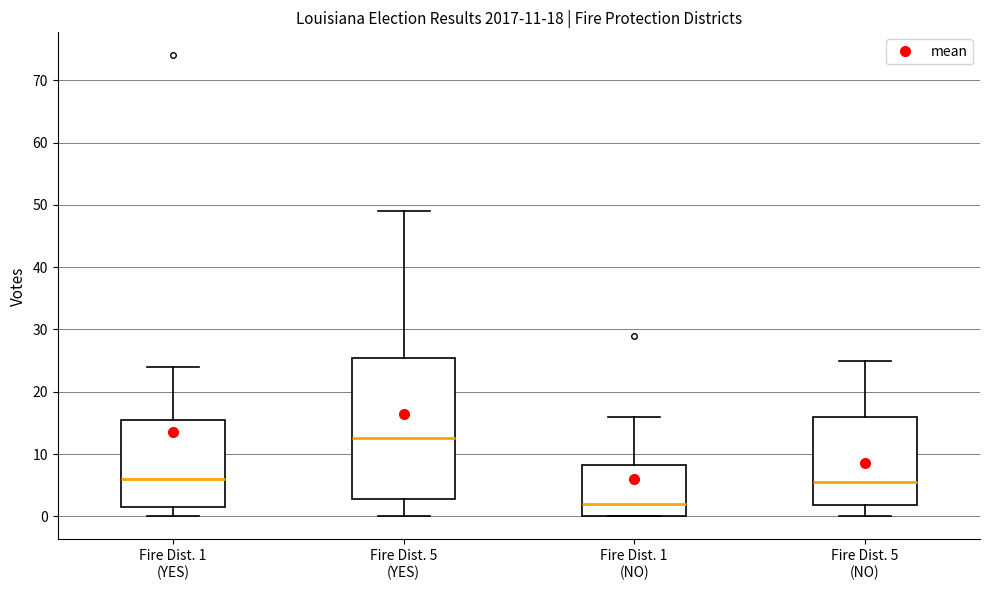

Comparing the boxes themselves (not the whiskers), which one is the tallest?

Fire Dist. 5 (YES)